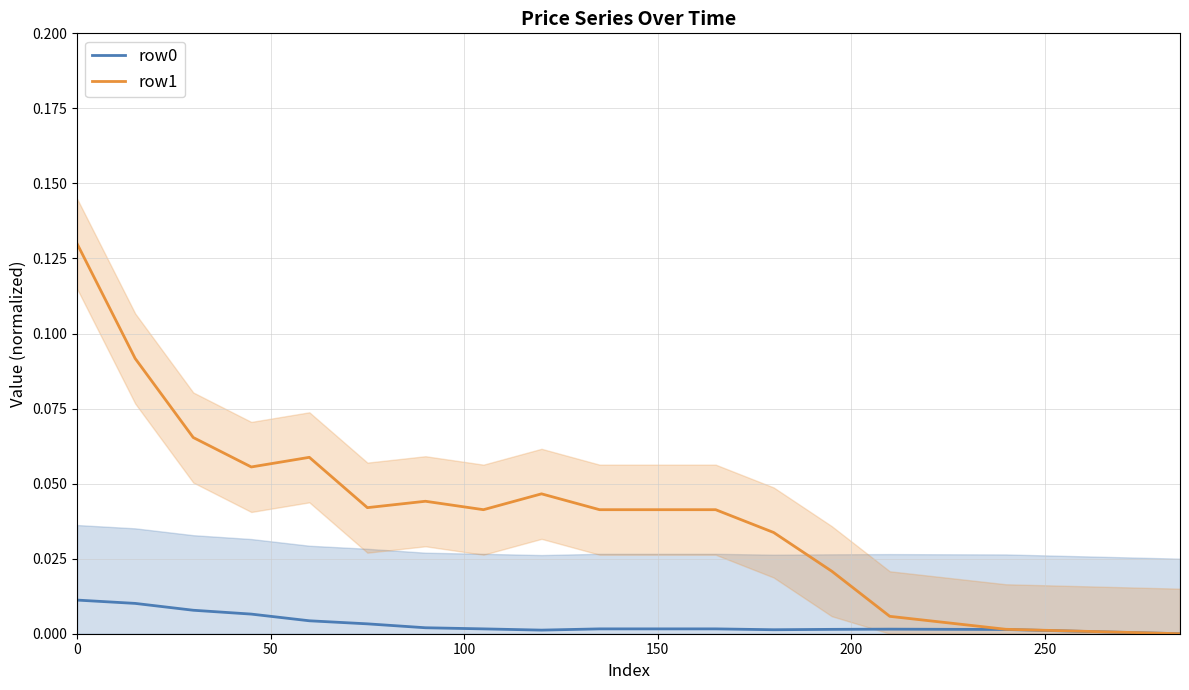

List the series in order of their overall mean, highest first.

row1, row0